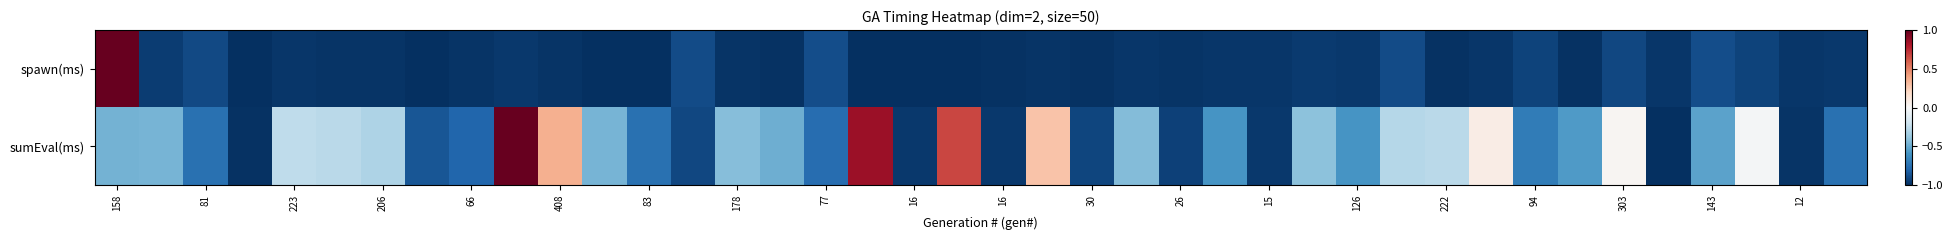

What is the smallest value displayed?

-1.0